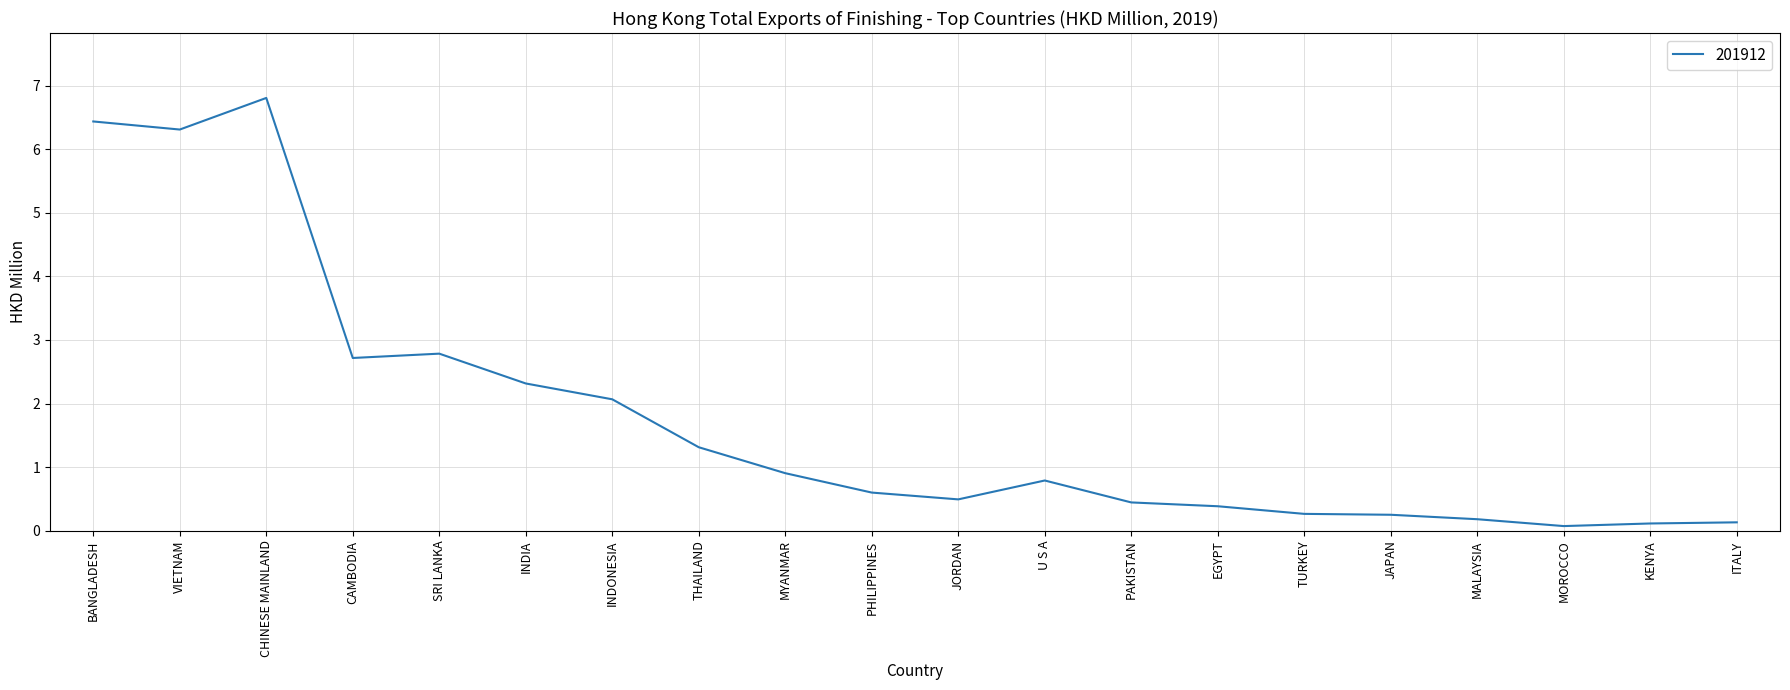

Which label corresponds to the largest value in the chart?

CHINESE MAINLAND